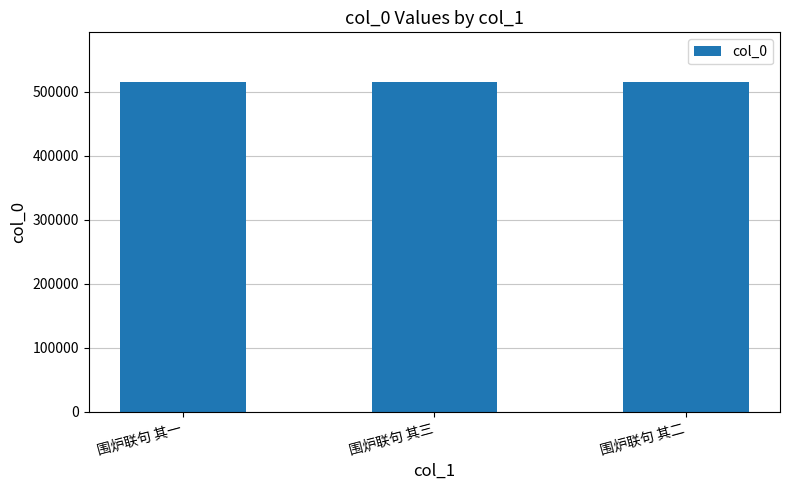

How many bars are there in total?

3